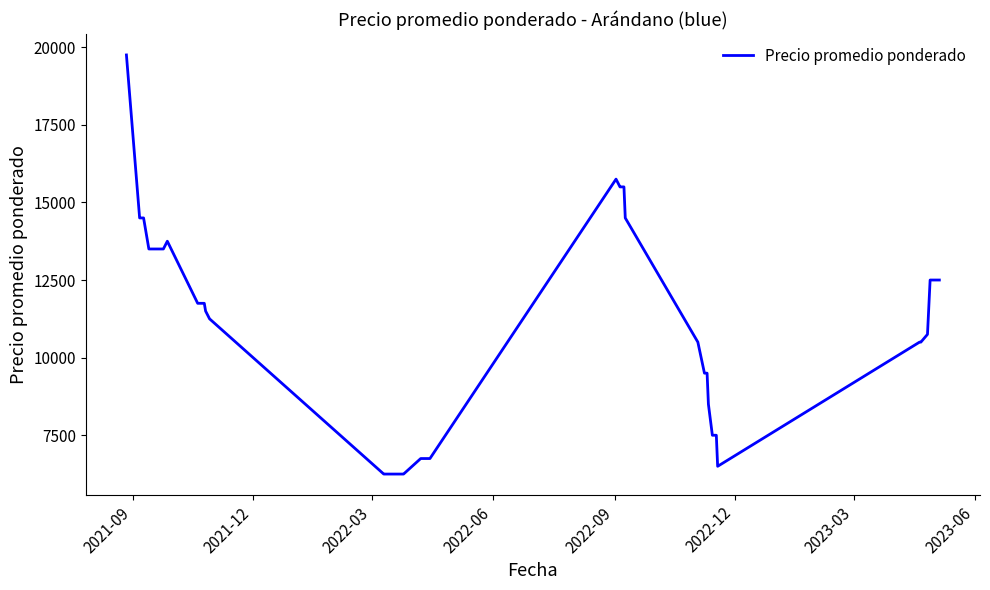

What is the maximum value shown in the chart?

19750